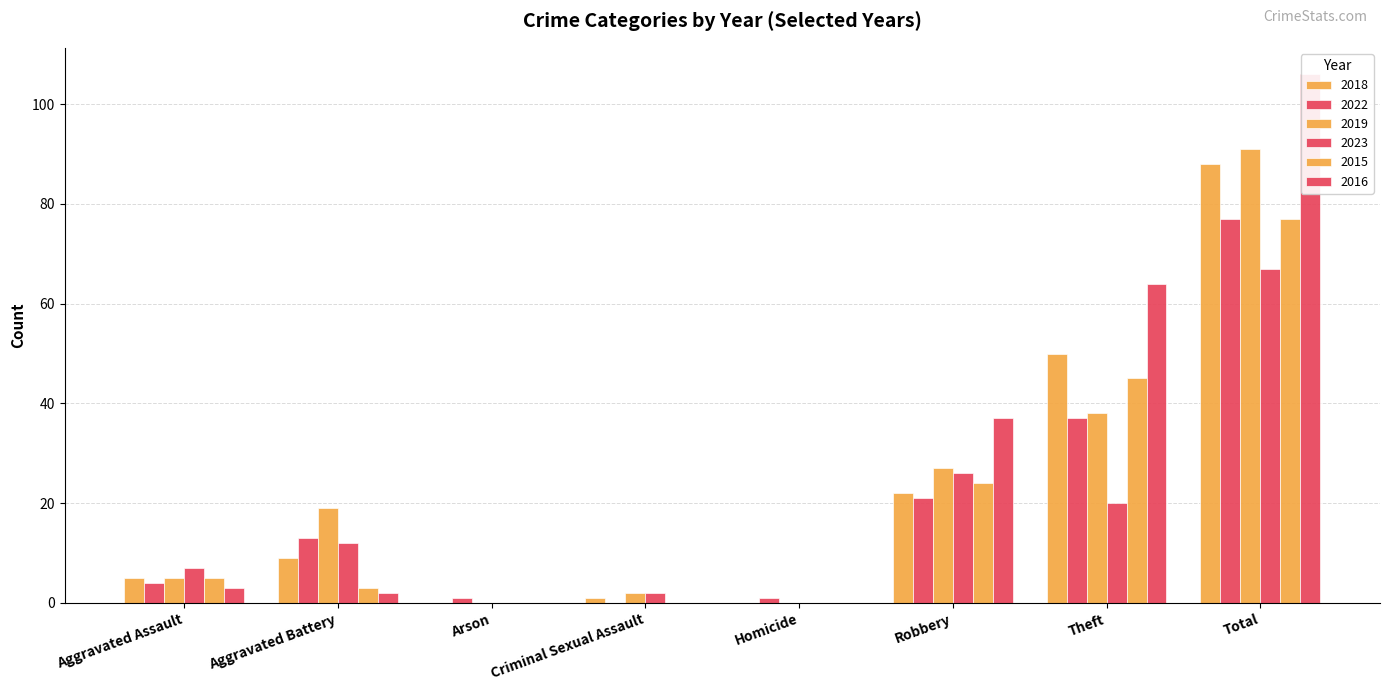

Between Aggravated Assault and Theft, which series saw the biggest shift?

2016